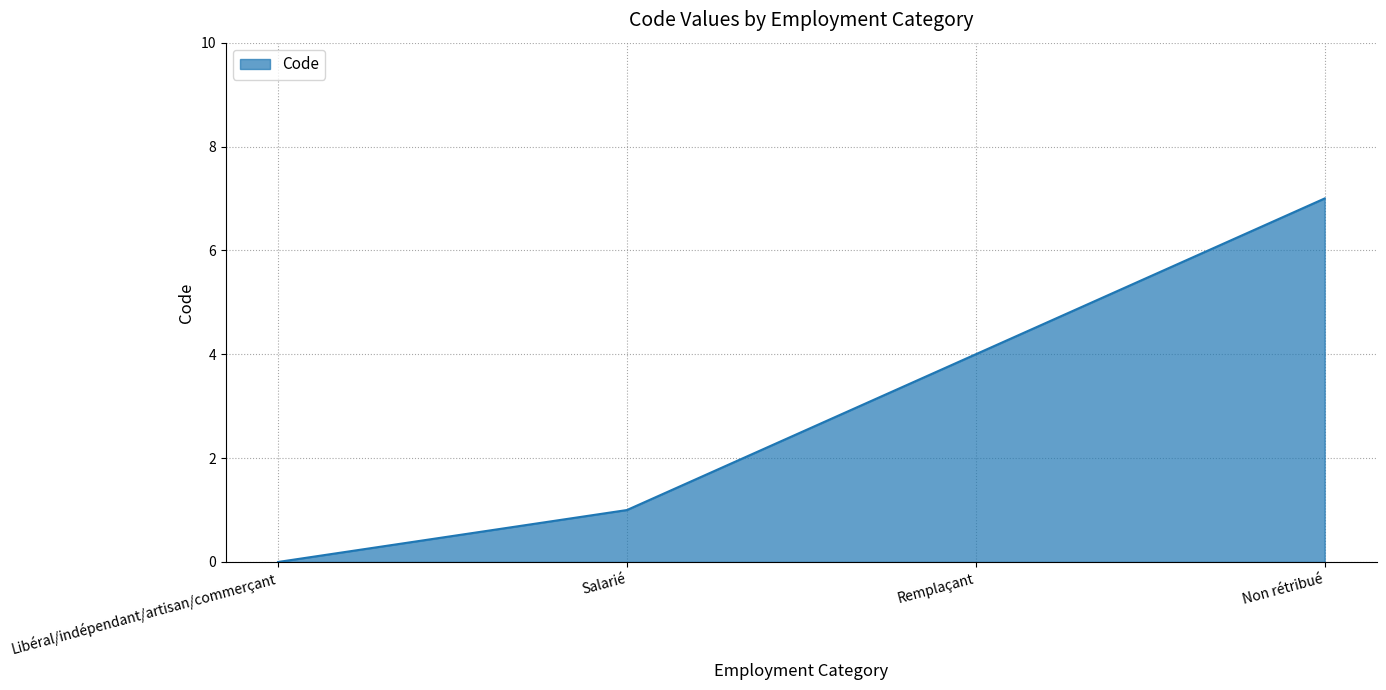

The chart shows a value of 7 at Non rétribué. True or false?

True